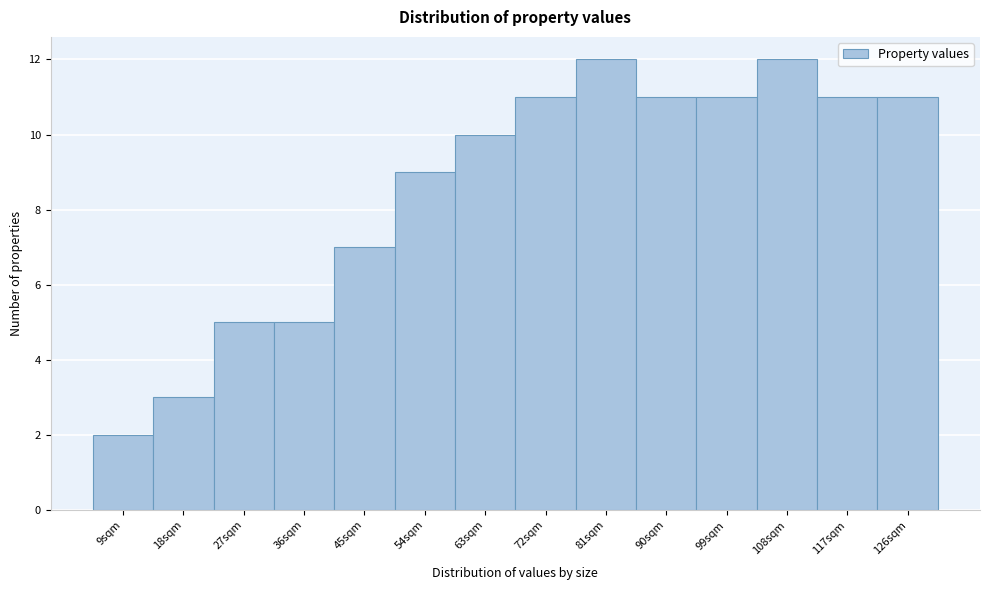

Reading left to right, list all the values displayed in this chart.

9sqm=2	18sqm=3	27sqm=5	36sqm=5	45sqm=7	54sqm=9	63sqm=10	72sqm=11	81sqm=12	90sqm=11	99sqm=11	108sqm=12	117sqm=11	126sqm=11